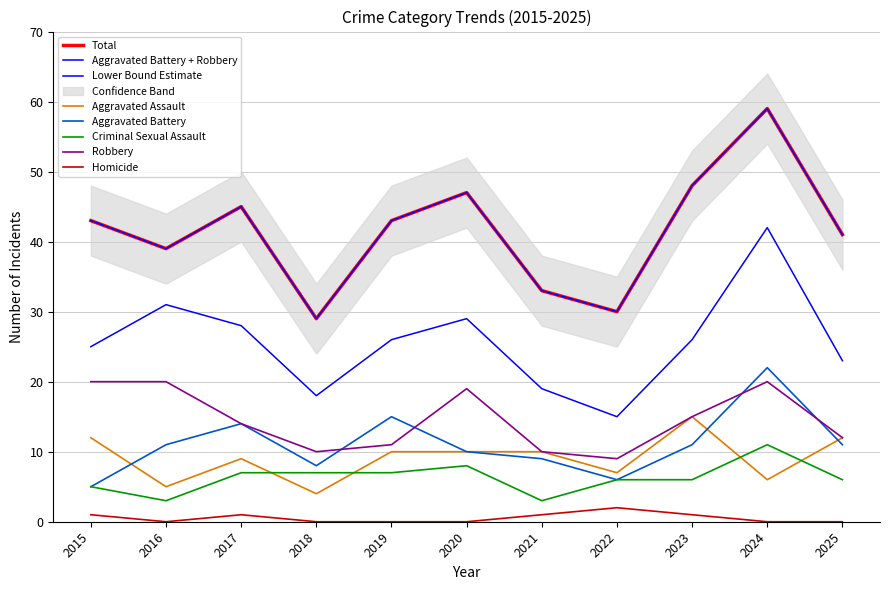

At which category is the sum across all series the highest?

2024